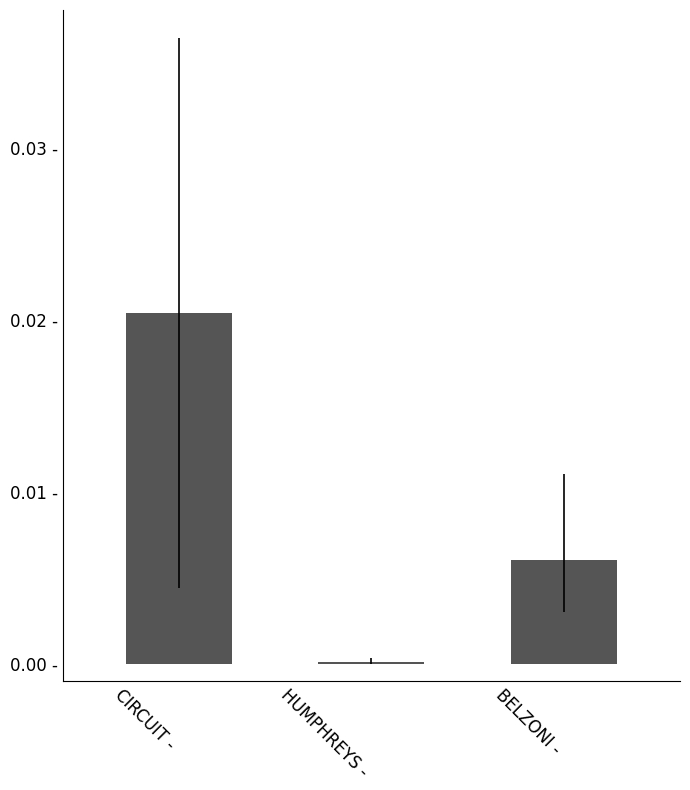

The chart shows a value of 0.0 at BELZONI -. True or false?

True